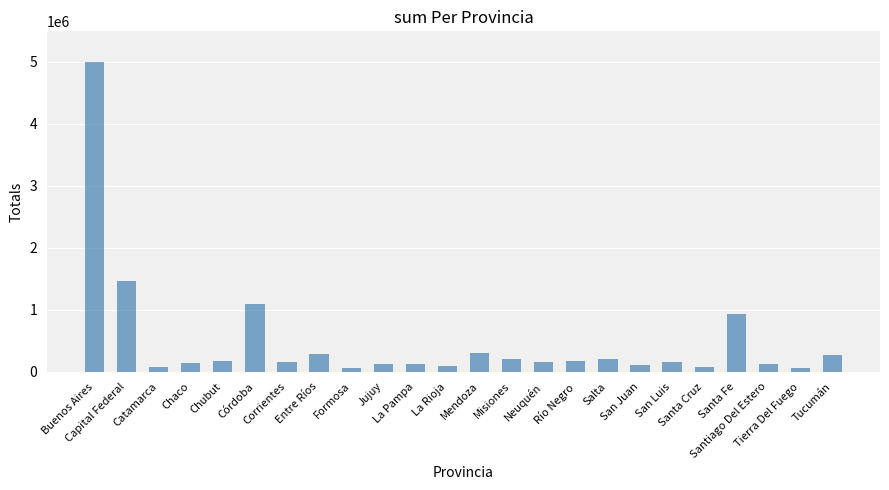

What is the minimum value shown in the chart?

61409